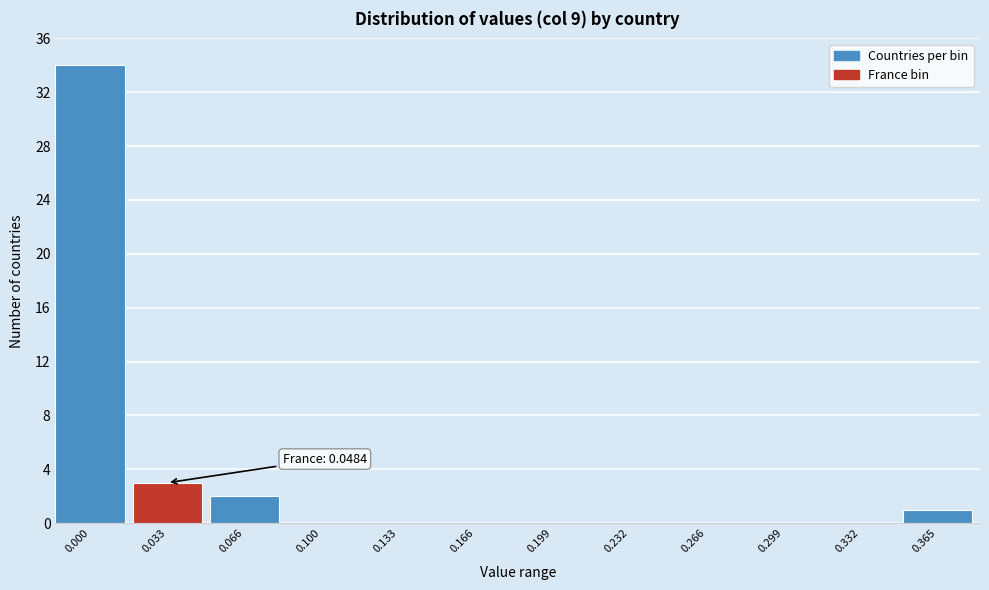

Reading left to right, transcribe all the data shown in this chart.

0.000=34	0.033=3	0.066=2	0.100=0	0.133=0	0.166=0	0.199=0	0.232=0	0.266=0	0.299=0	0.332=0	0.365=1